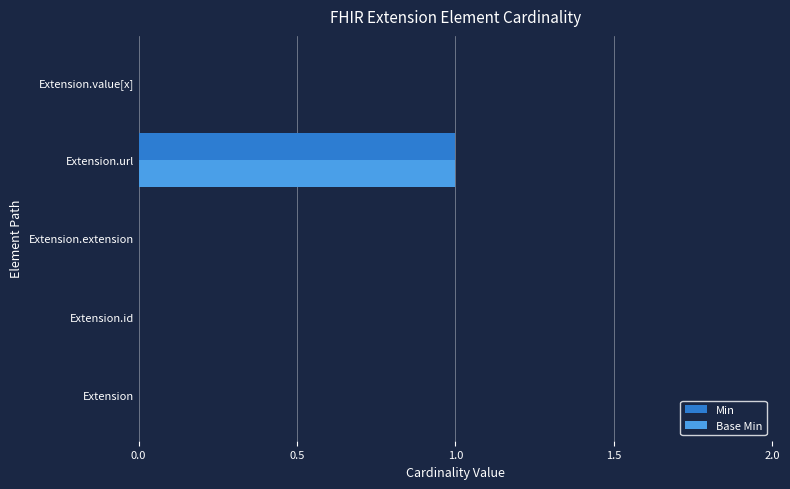

What is the sum of all Min values?

1